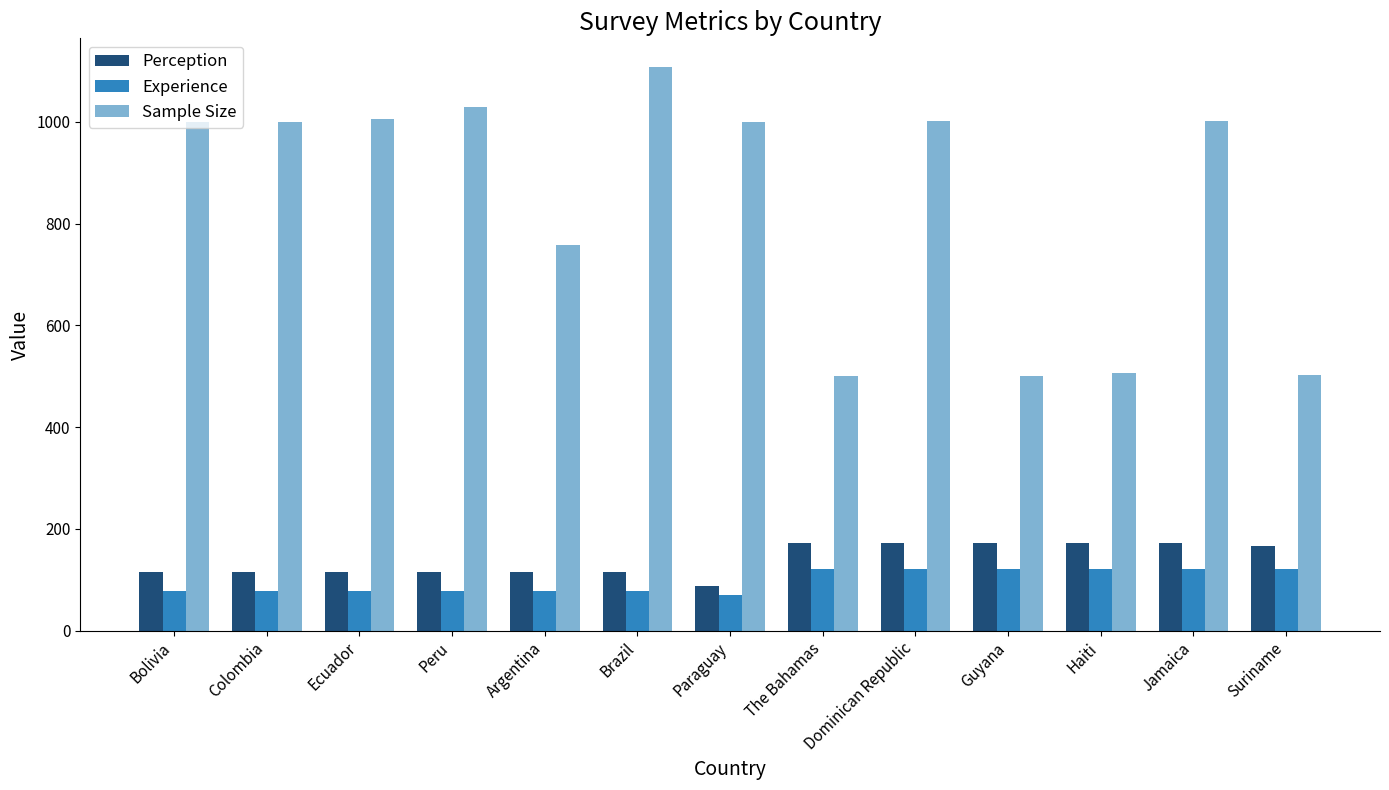

What is the label of the 12th bar from the right?

Colombia